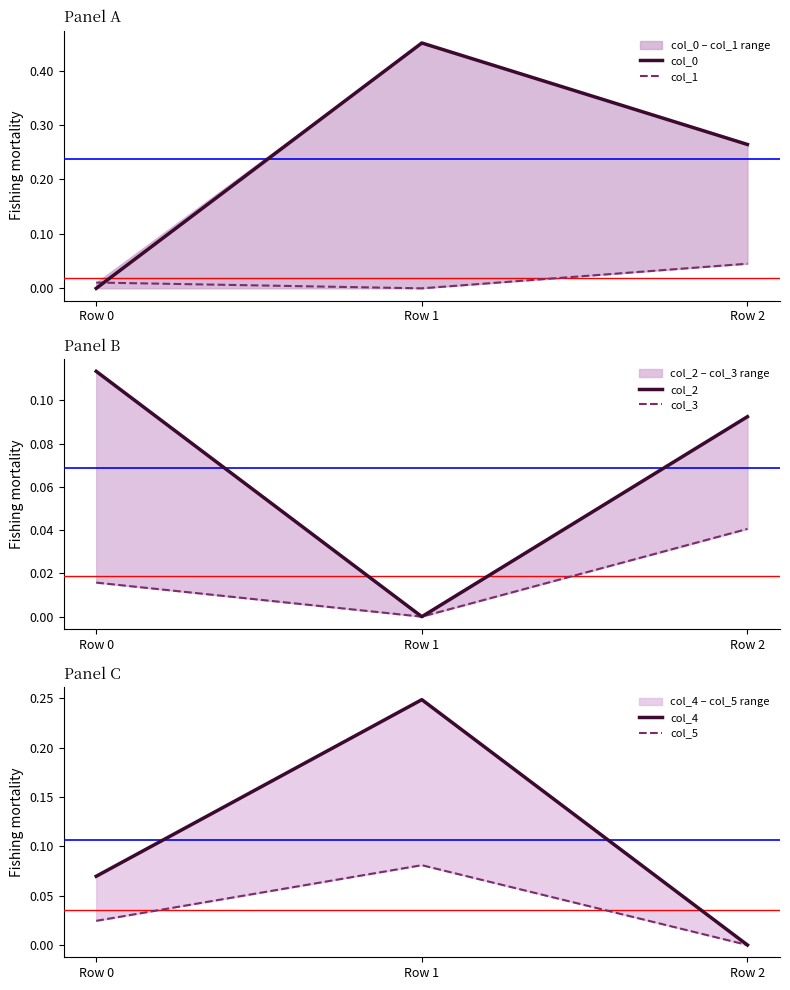

Reading left to right, list all the values displayed in this chart.

col_0: 0.0	0.5	0.3
col_1: 0.0	-0.0	0.0
col_2: 0.1	-0.0	0.1
col_3: 0.0	-0.0	0.0
col_4: 0.1	0.2	-0.0
col_5: 0.0	0.1	-0.0